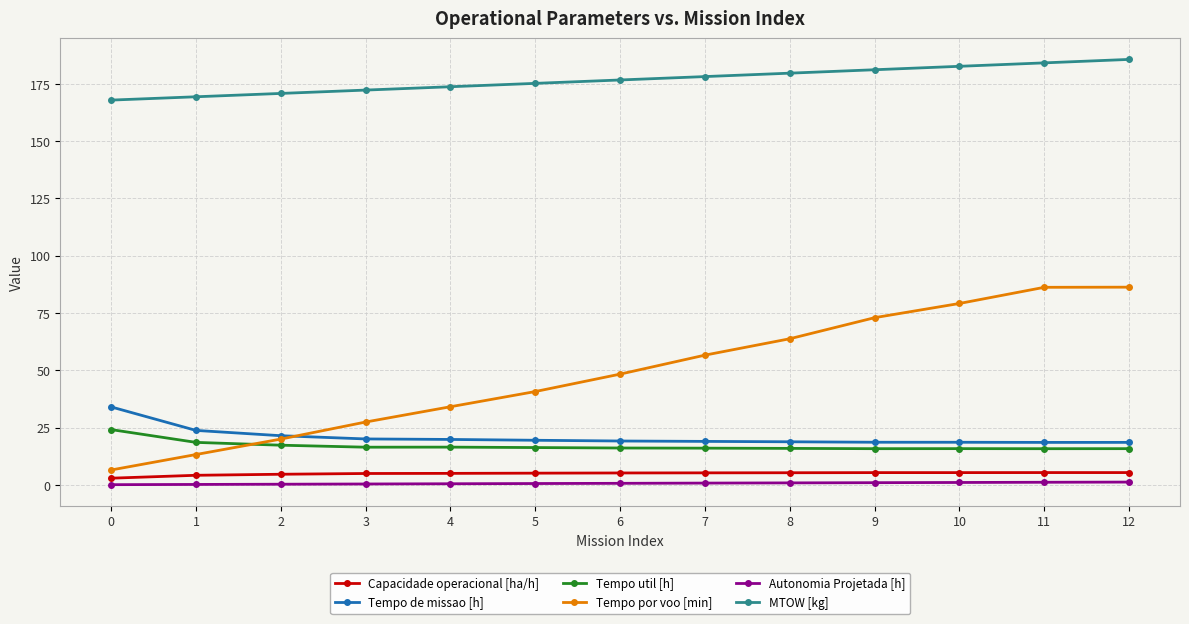

Which series has the widest spread of values?

Tempo por voo [min]